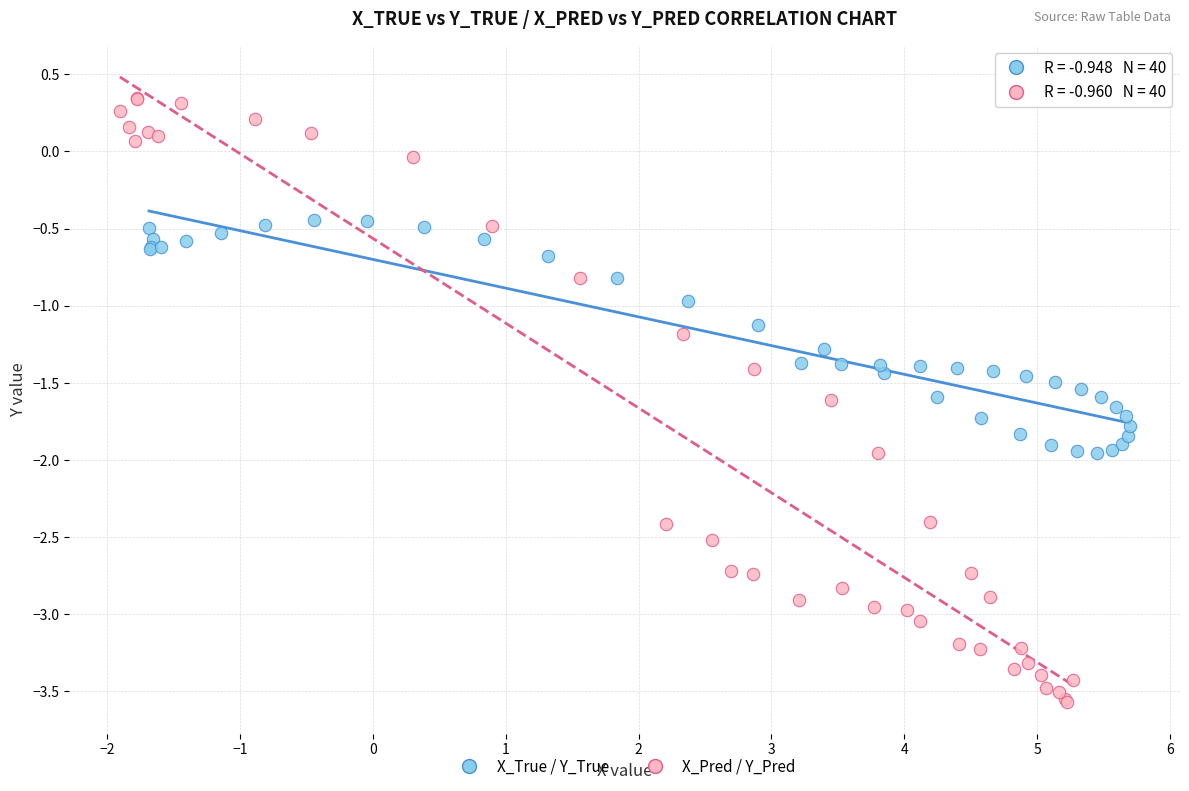

Which series contains the lowest Y value?

X_Pred / Y_Pred